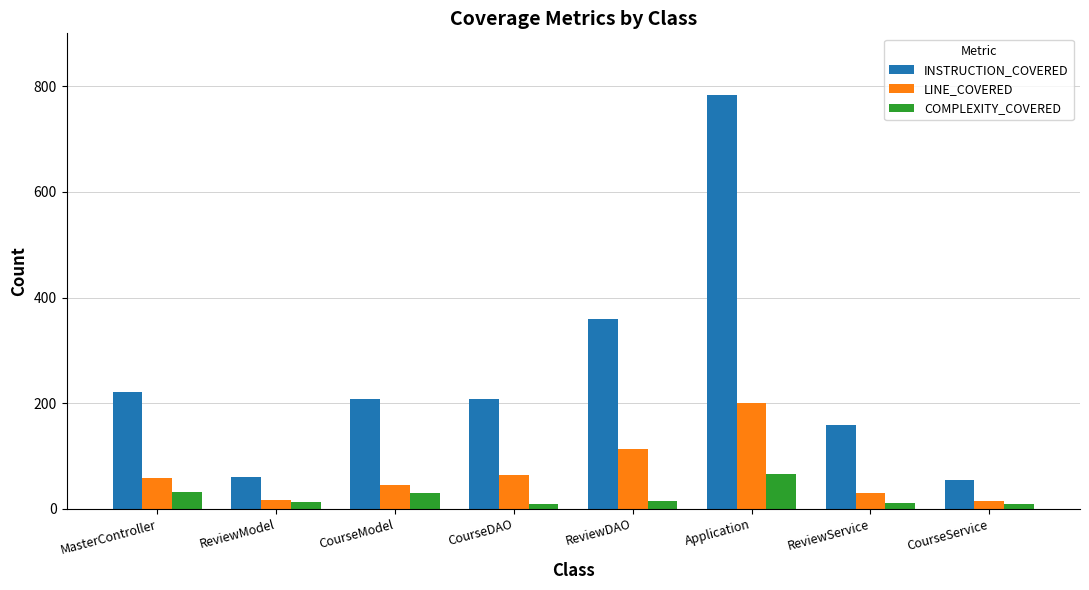

What is the minimum value for COMPLEXITY_COVERED?

8